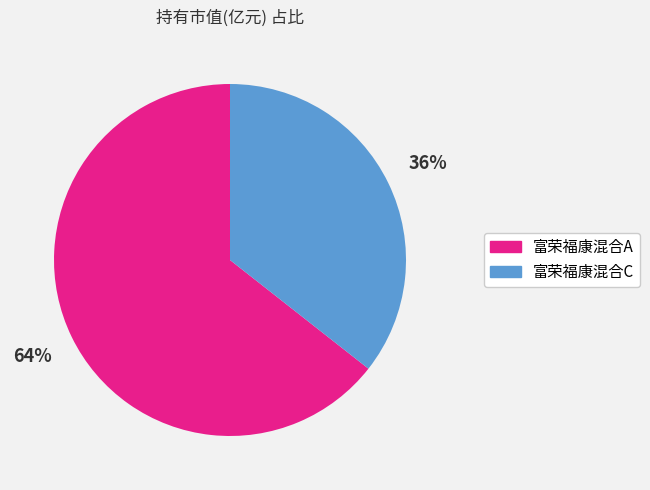

True or false: 富荣福康混合C accounts for 25% of the total.

False